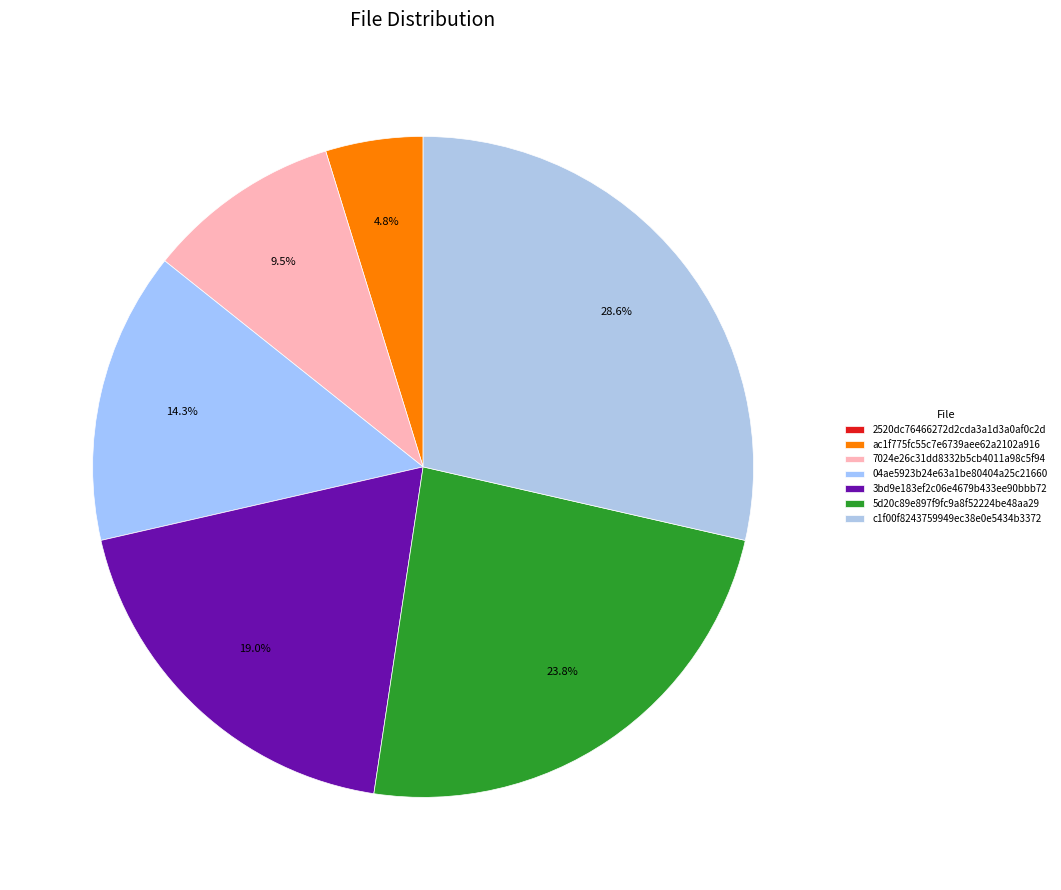

What percentage is the 7024e26c31dd8332b5cb4011a98c5f94 slice, to the nearest percent?

10%